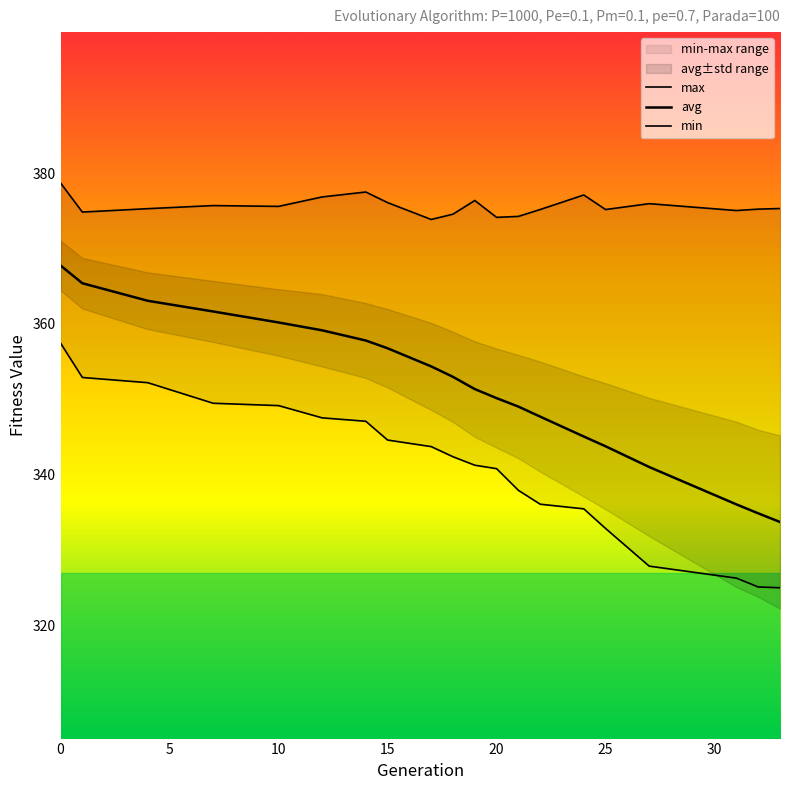

What is the value of the max point at the 15th from the left?

377.1